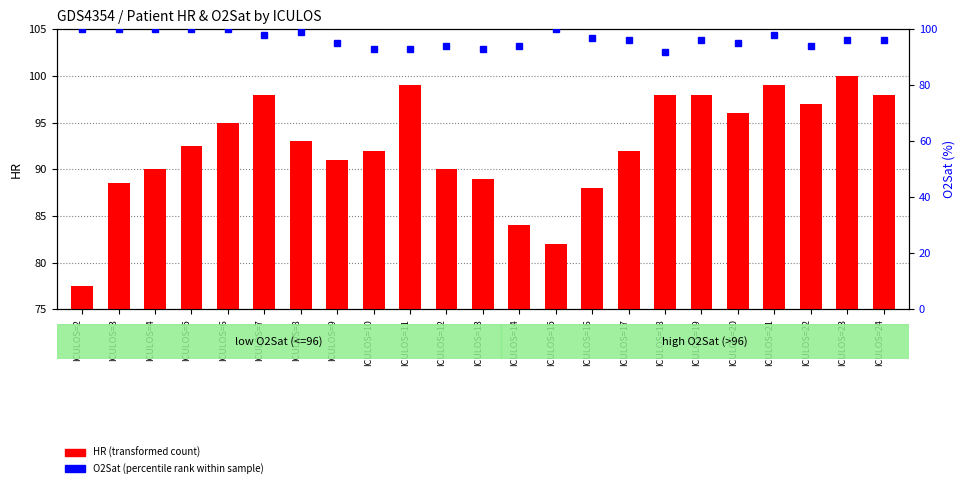

True or false: O2Sat (percentile rank within sample) has a value of 133.9 at ICULOS=14.

False